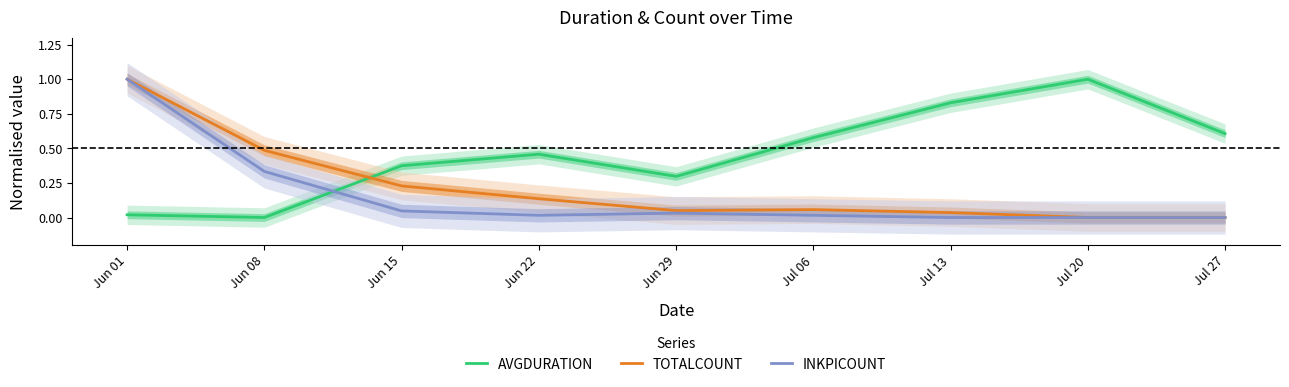

What is the sum of the TOTALCOUNT values at Jun 29 and Jun 22?

0.2